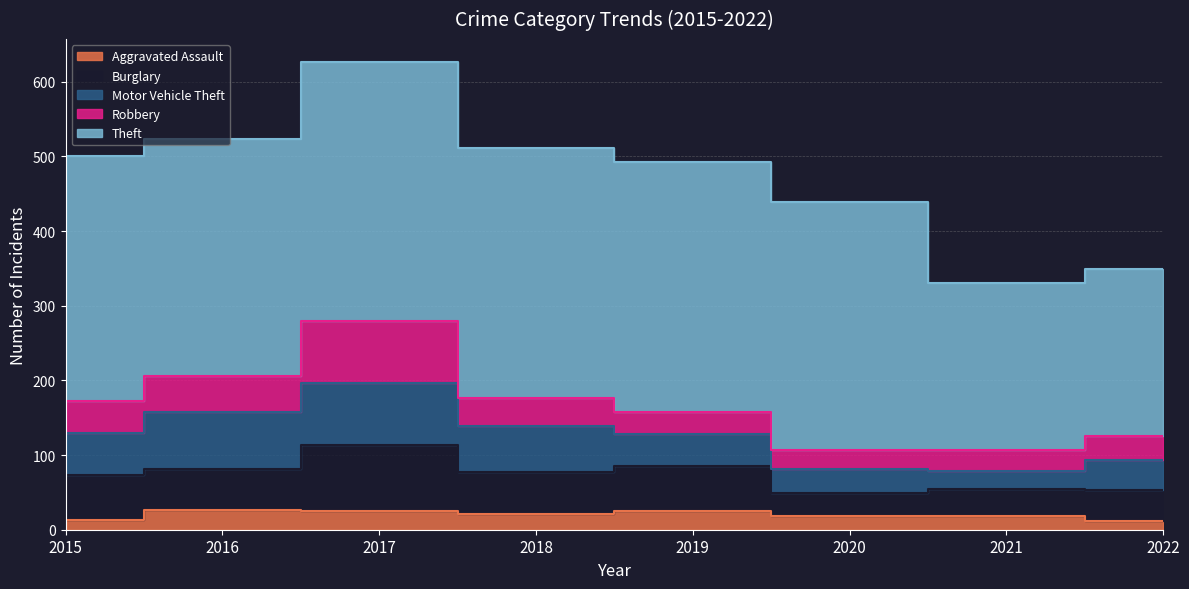

How many categories are shown in the chart?

8